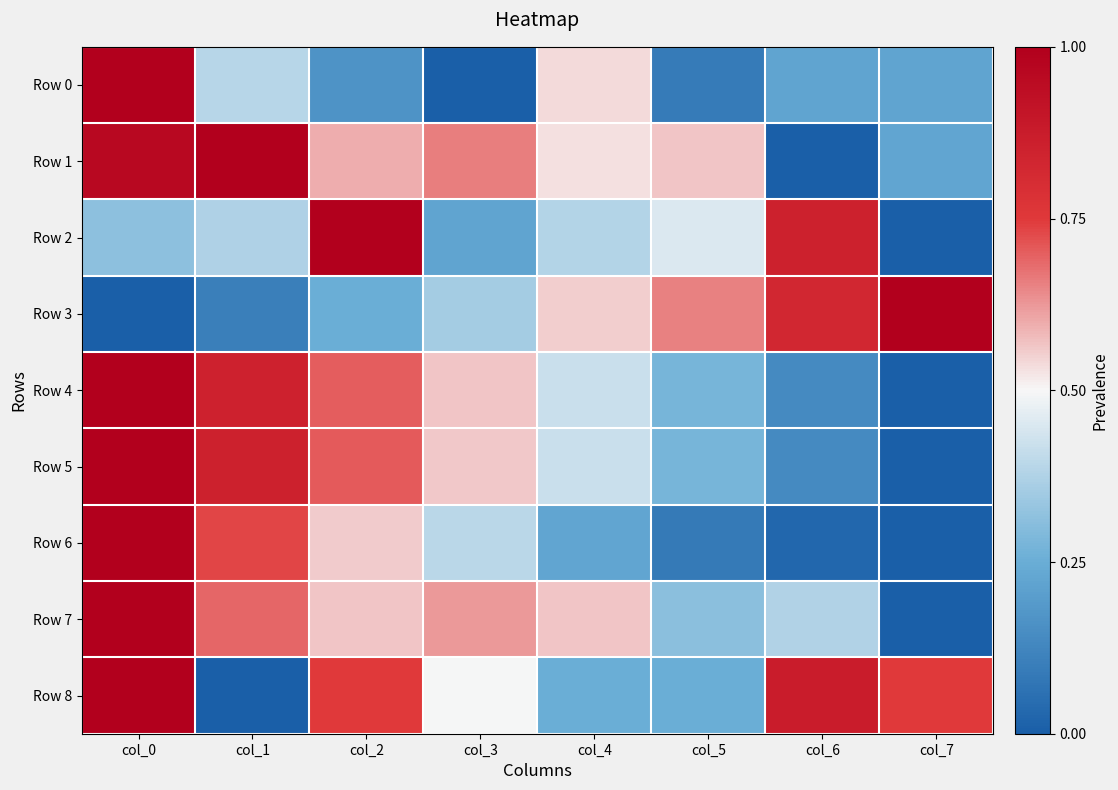

Rank the series at col_0 from lowest to highest value.

Row 3, Row 2, Row 1, Row 0, Row 4, Row 5, Row 6, Row 7, Row 8